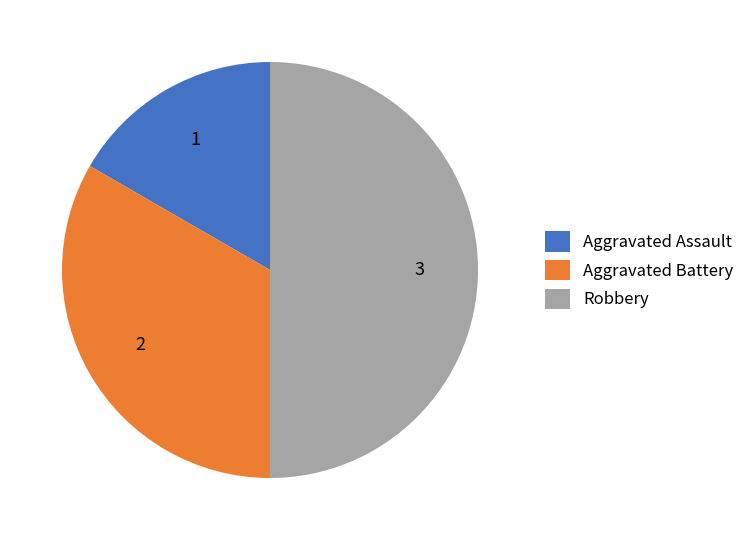

Rank the categories by value from highest to lowest.

Robbery, Aggravated Battery, Aggravated Assault